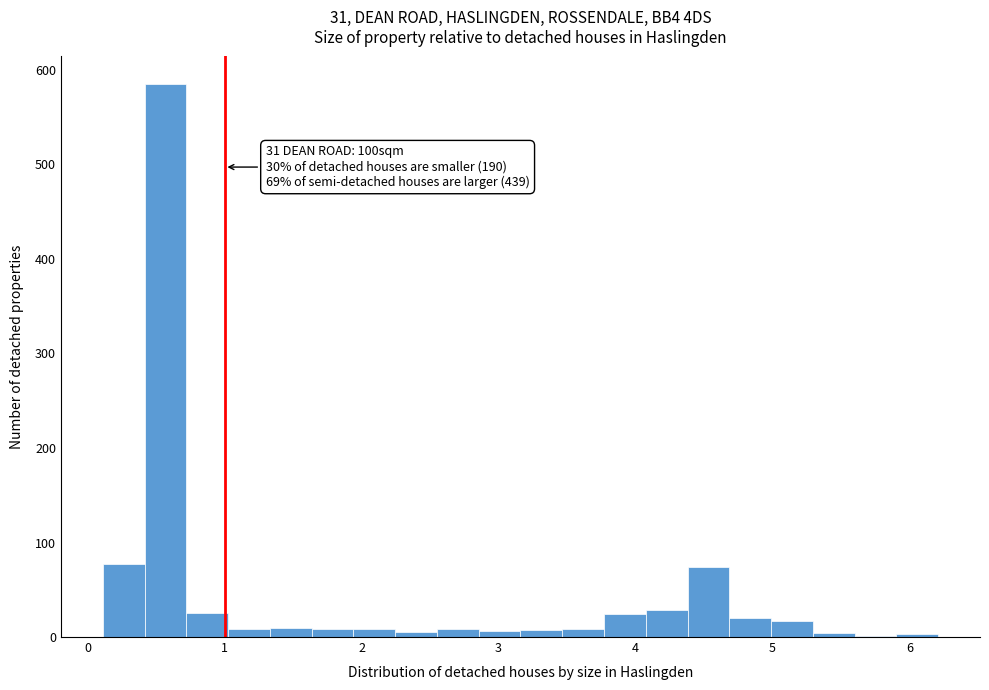

Read against the x-axis, roughly where is the centre of the tallest bar?

0.6